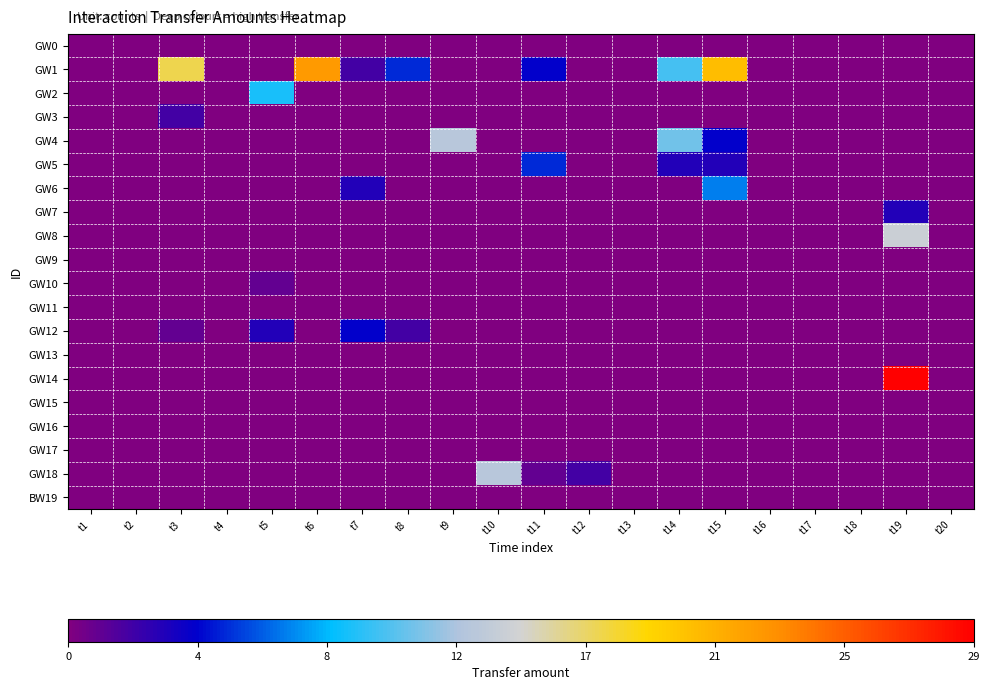

How many series are shown in this chart?

20